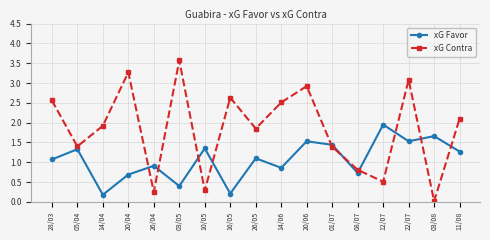

Where does the xG Favor series first go above 1?

28/03